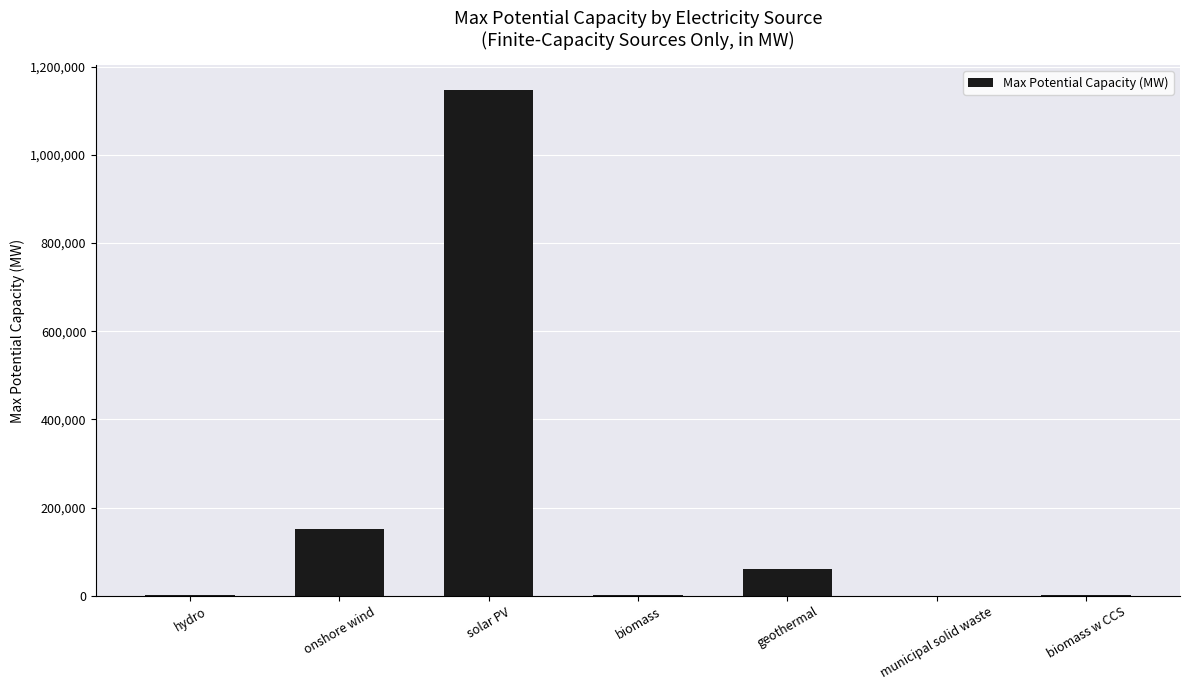

Count the number of data series in this chart.

1